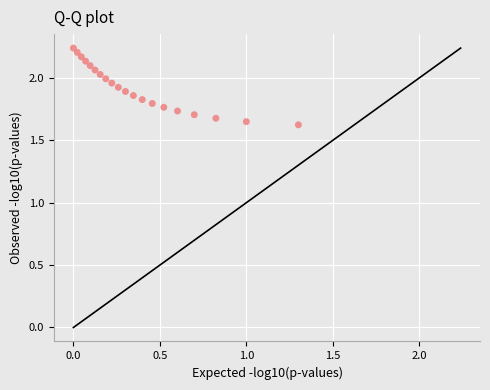

What is the range of Y values (max minus min)?

0.6